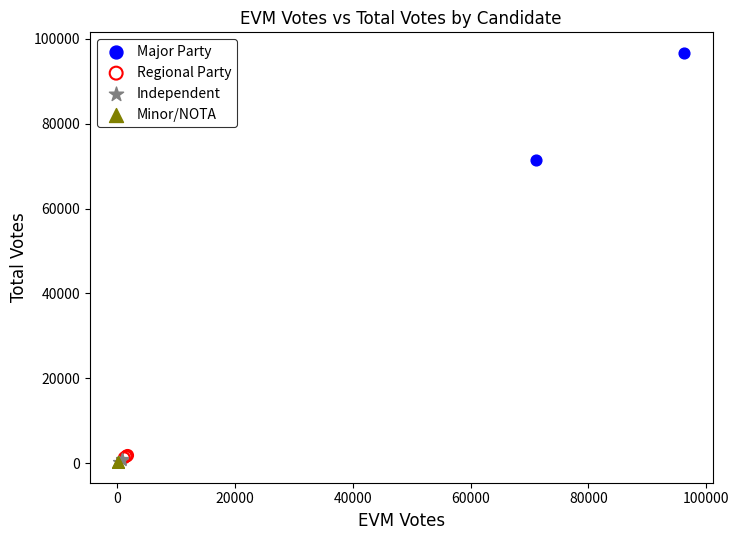

Which series has the largest Y range (max minus min)?

Major Party